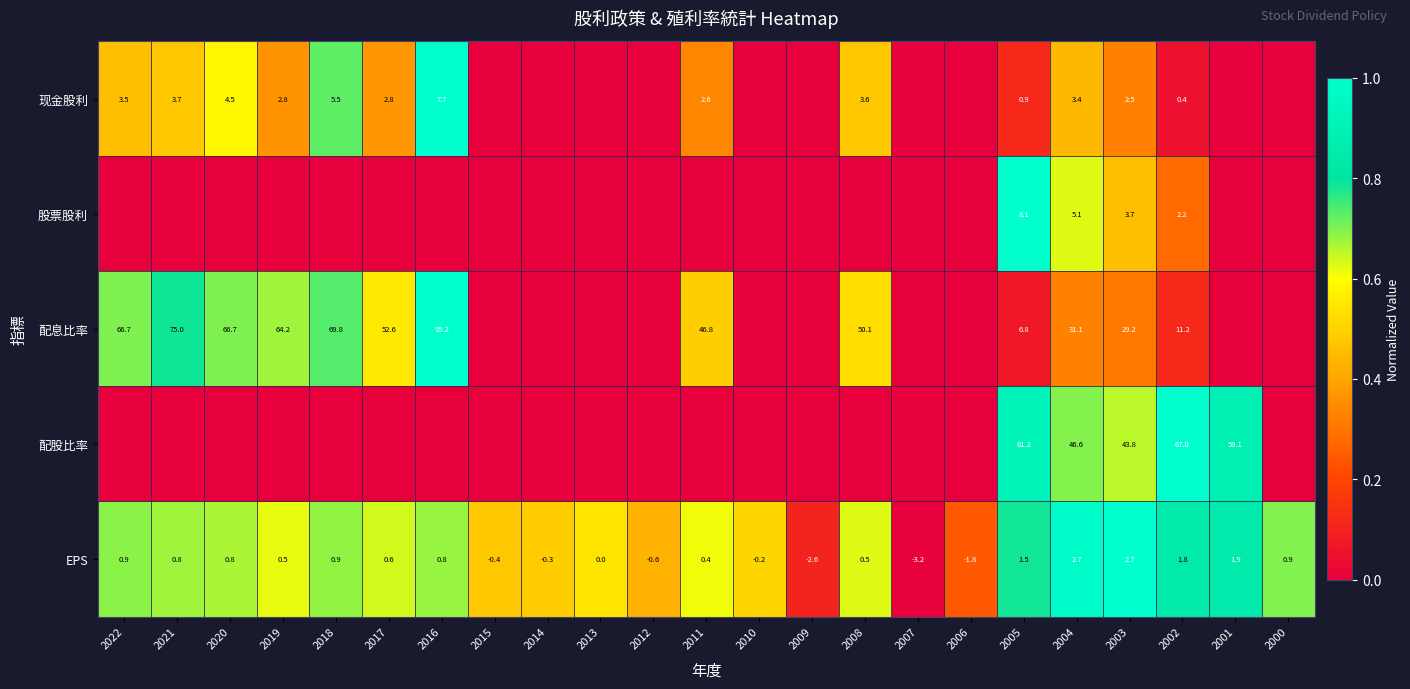

The 现金股利 series shows 5.0 at 2022. True or false?

False